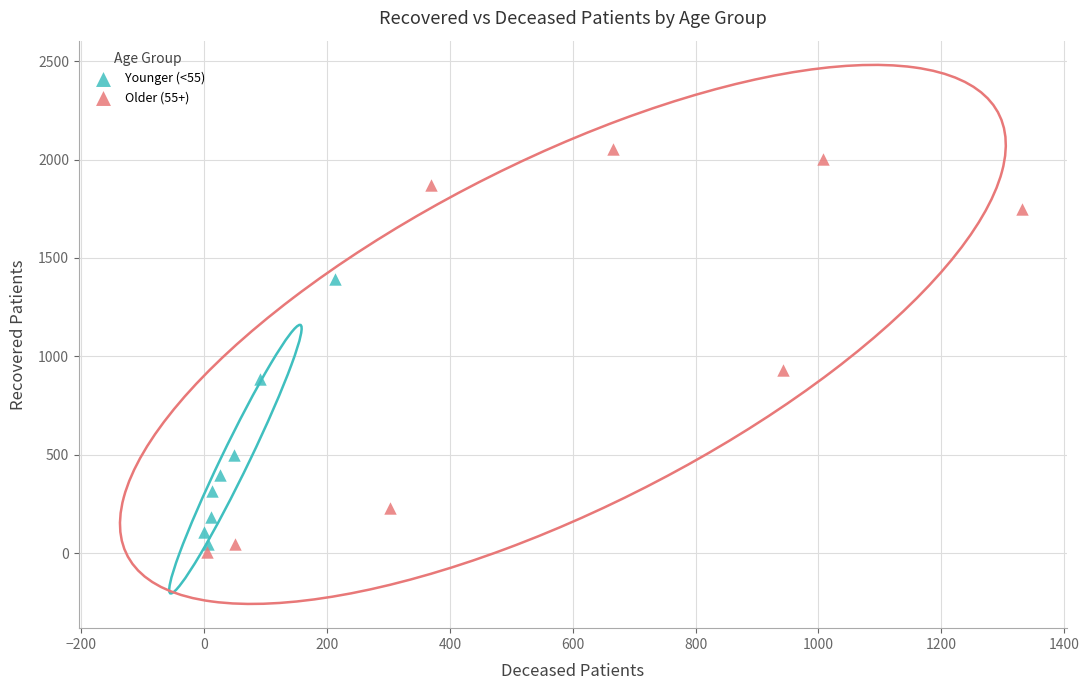

Which series has the widest spread of Y values?

Older (55+)